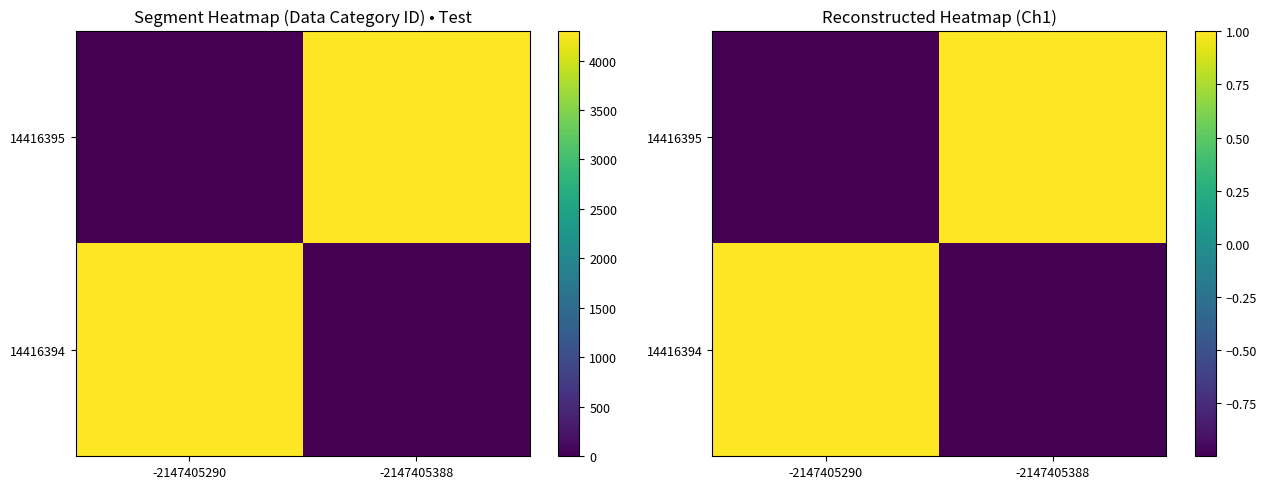

Rank the series by their average value, from highest to lowest.

14416395, 14416394